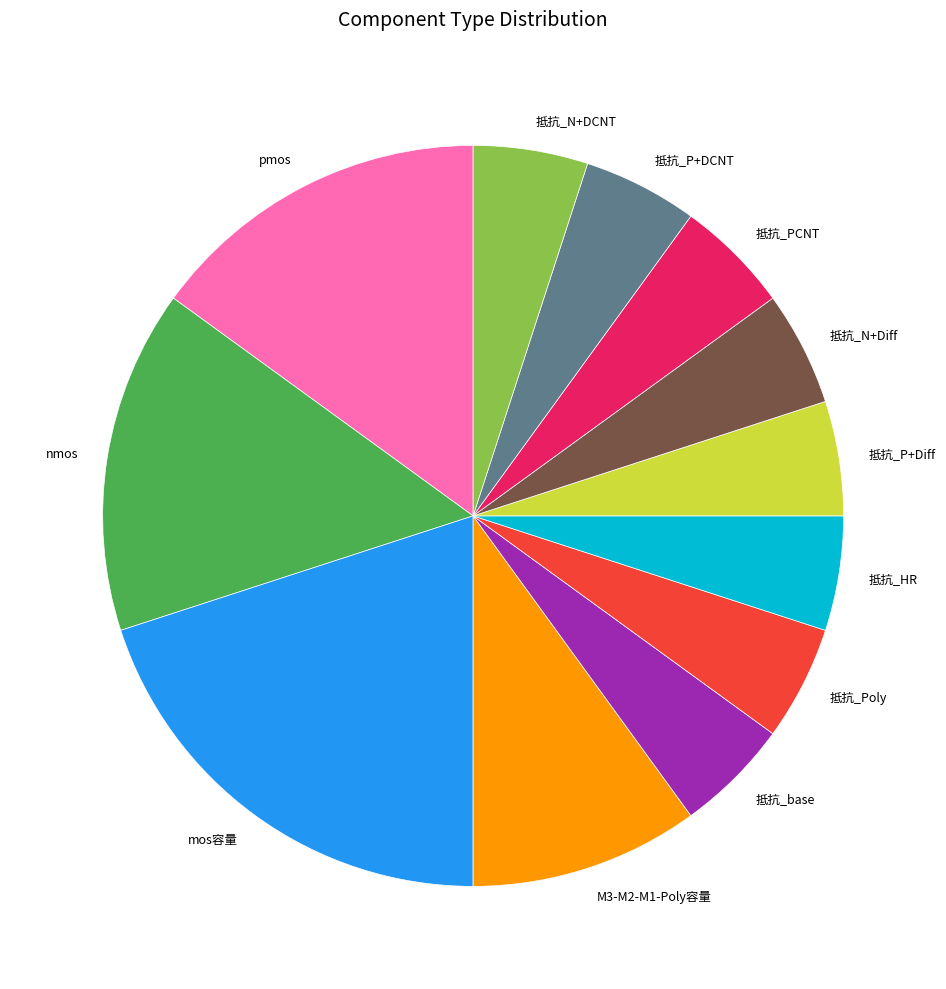

The M3-M2-M1-Poly容量 slice represents 10% of the pie. True or false?

True